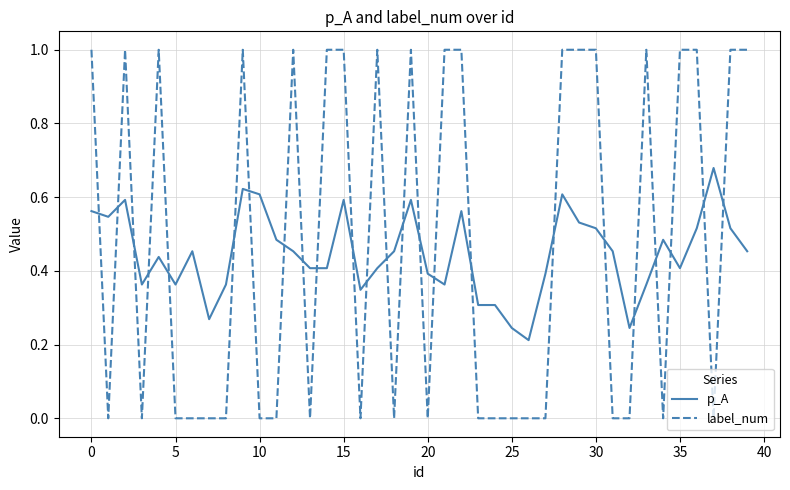

How many lines are shown in the chart?

2